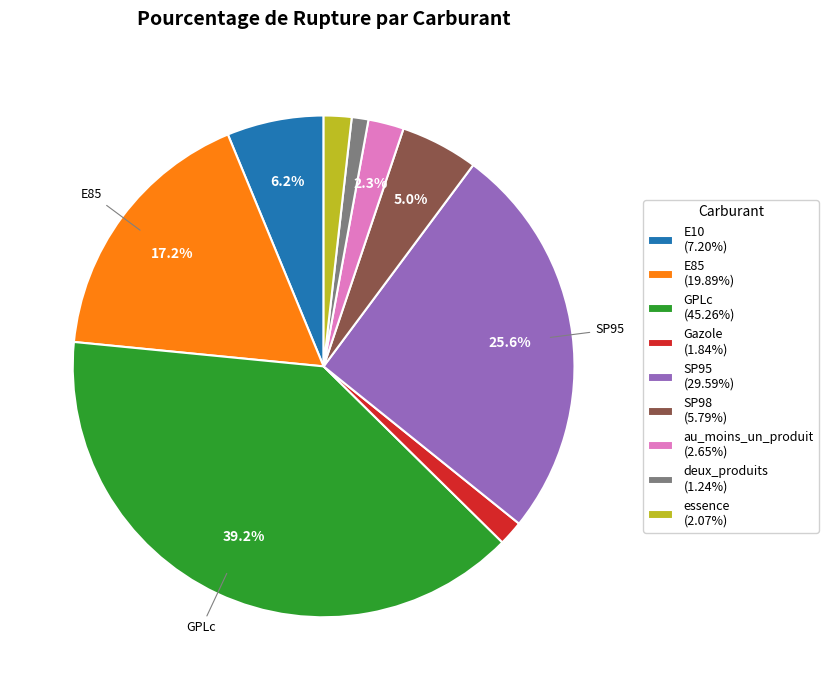

Is the sum of au_moins_un_produit (2.65%) and SP95 (29.59%) greater than half?

No